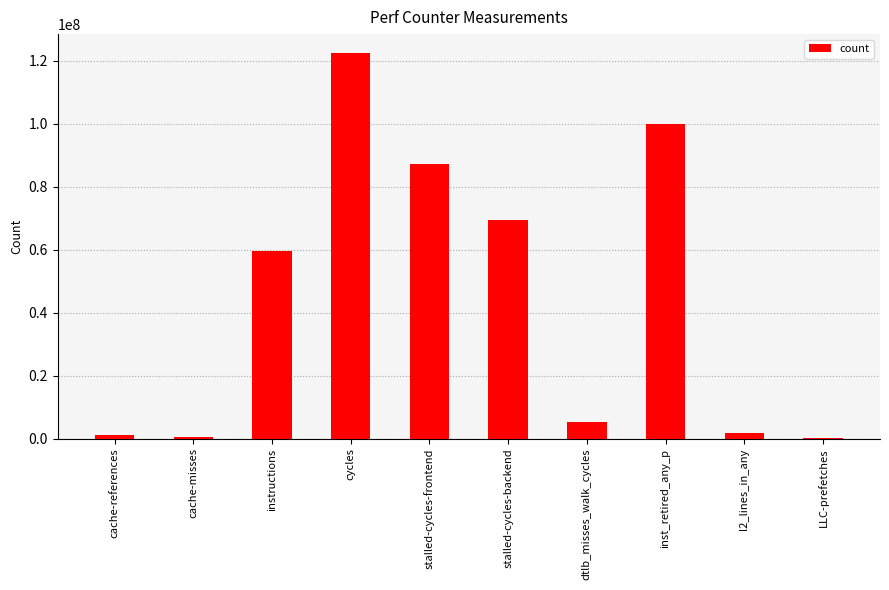

Which label corresponds to the largest value in the chart?

cycles